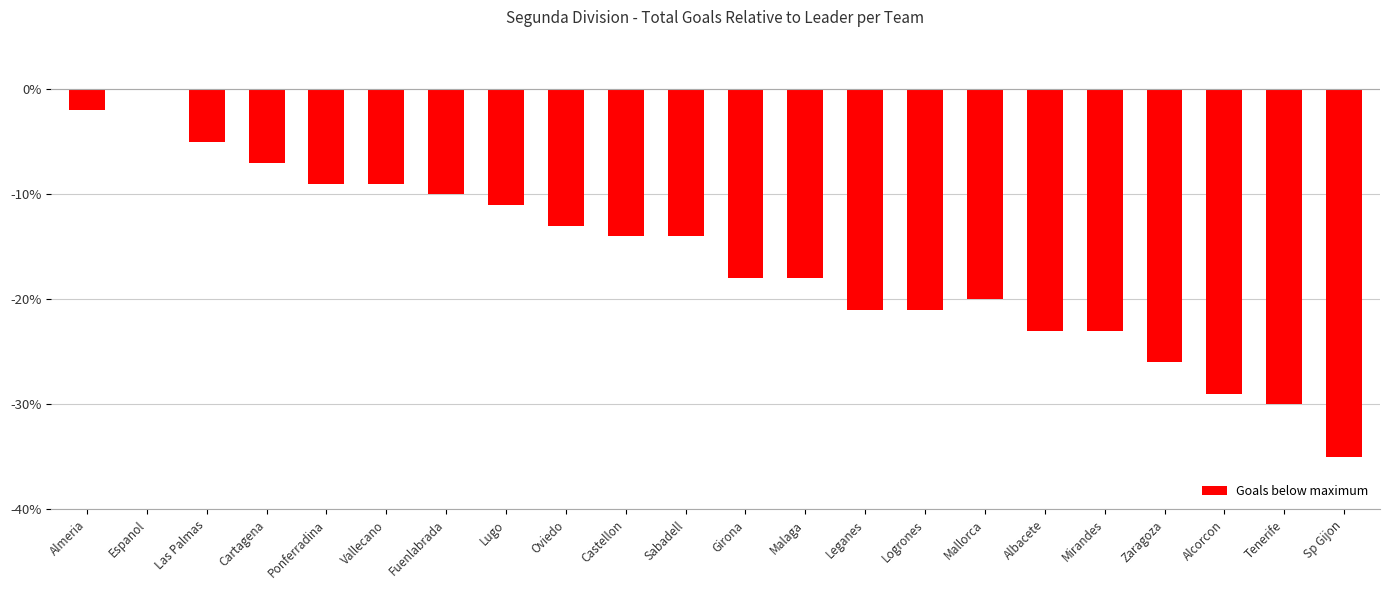

What value does the data have at Fuenlabrada, to the nearest 10?

-10